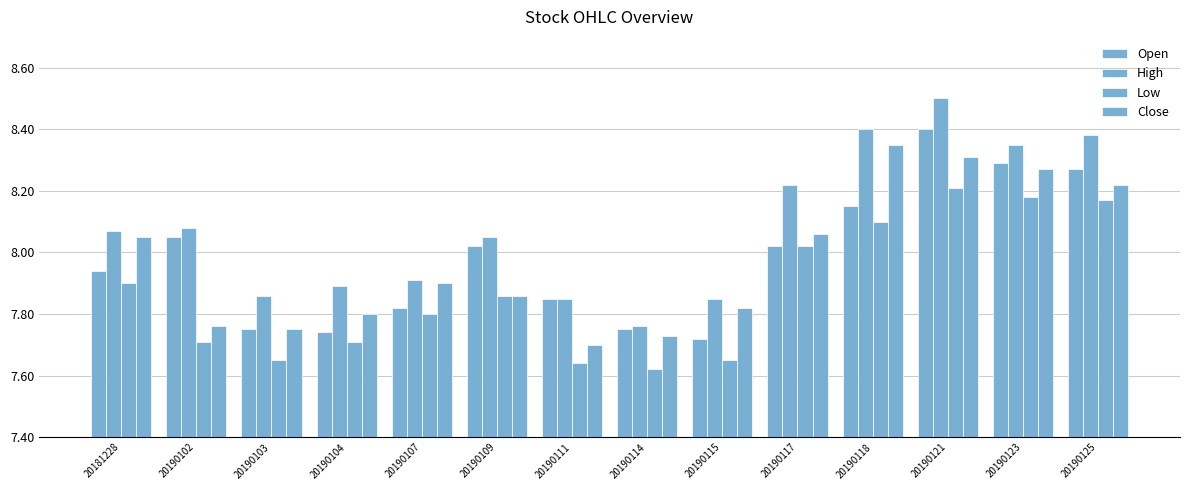

How many bars are there in each group?

4